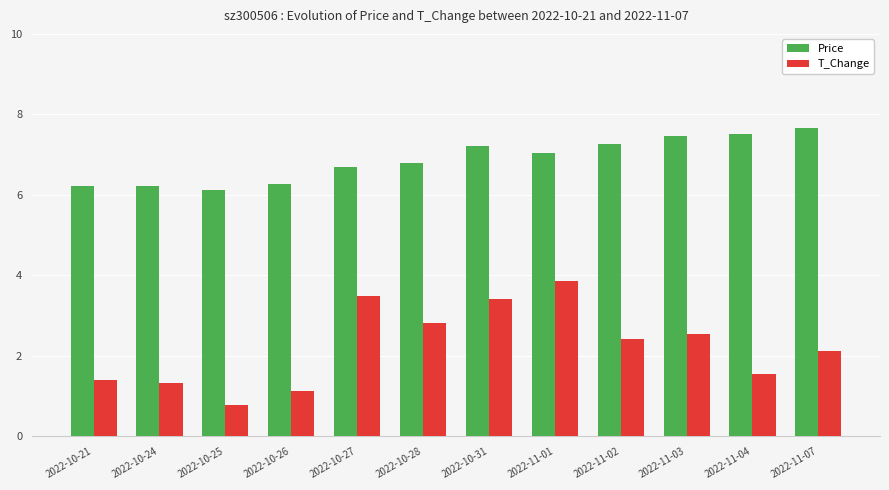

How many bars are there in total?

24